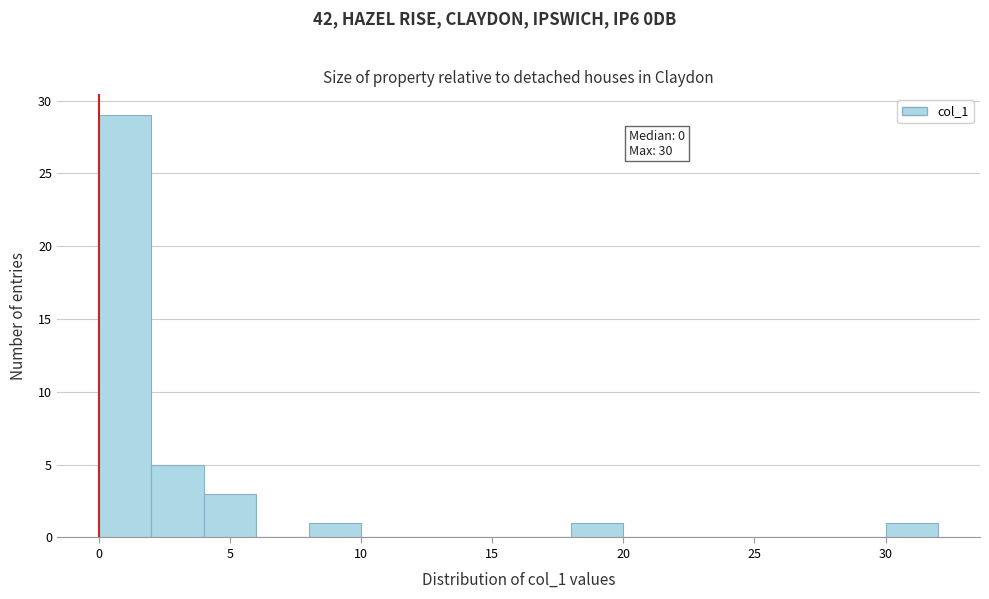

Which range on the x-axis has the tallest bar?

0 to 2